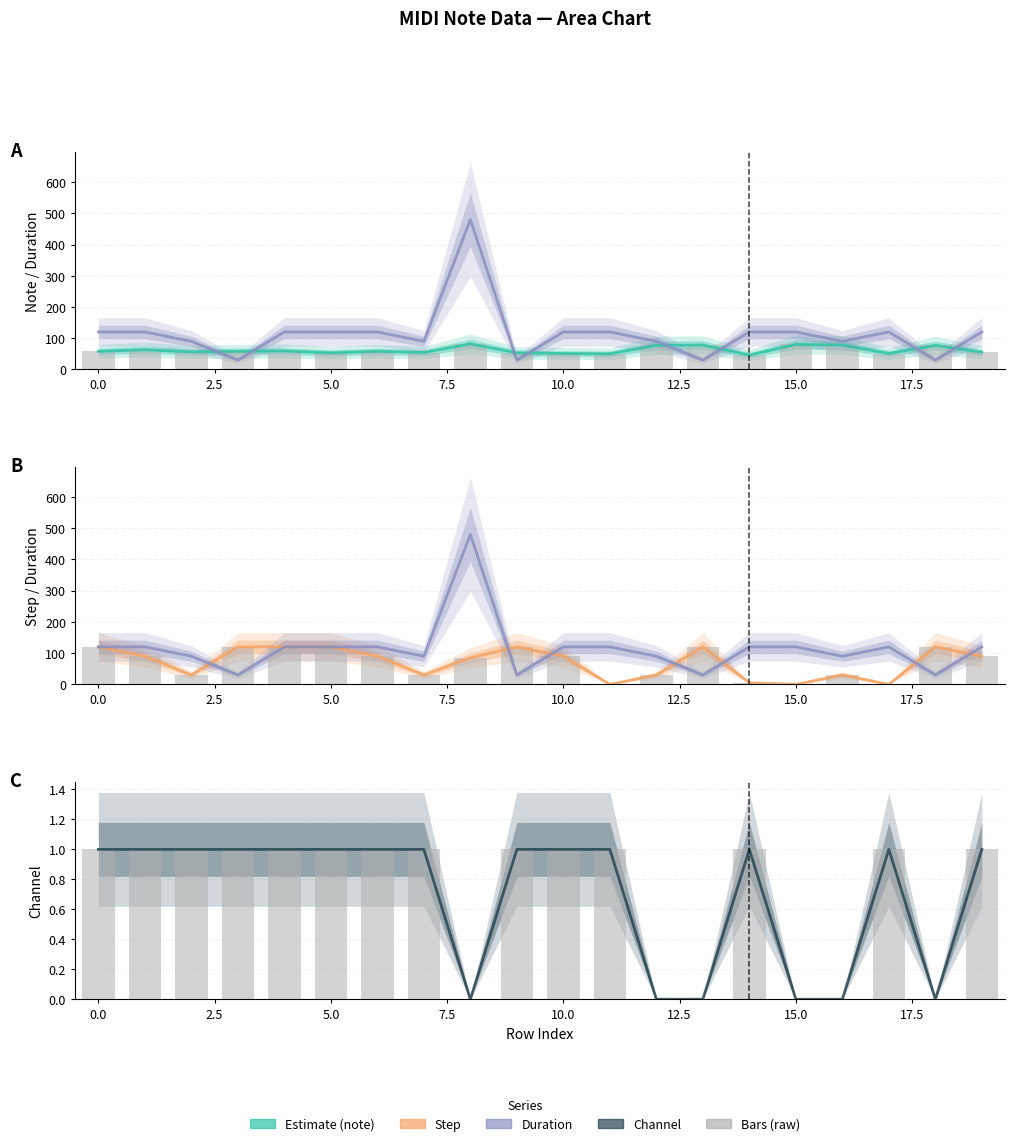

At how many categories does at least one series exceed 27?

20